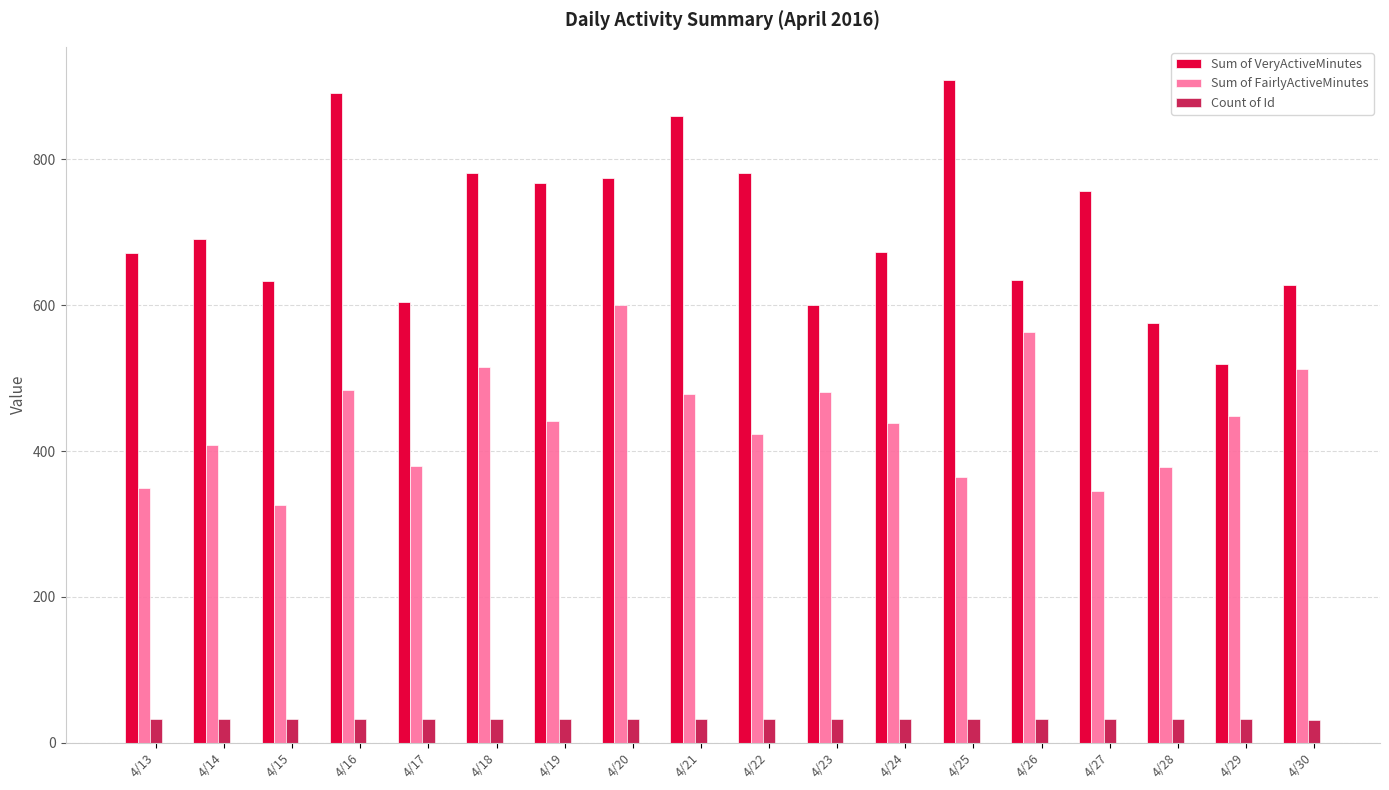

What are all the series names shown in the legend?

Sum of VeryActiveMinutes, Sum of FairlyActiveMinutes, Count of Id